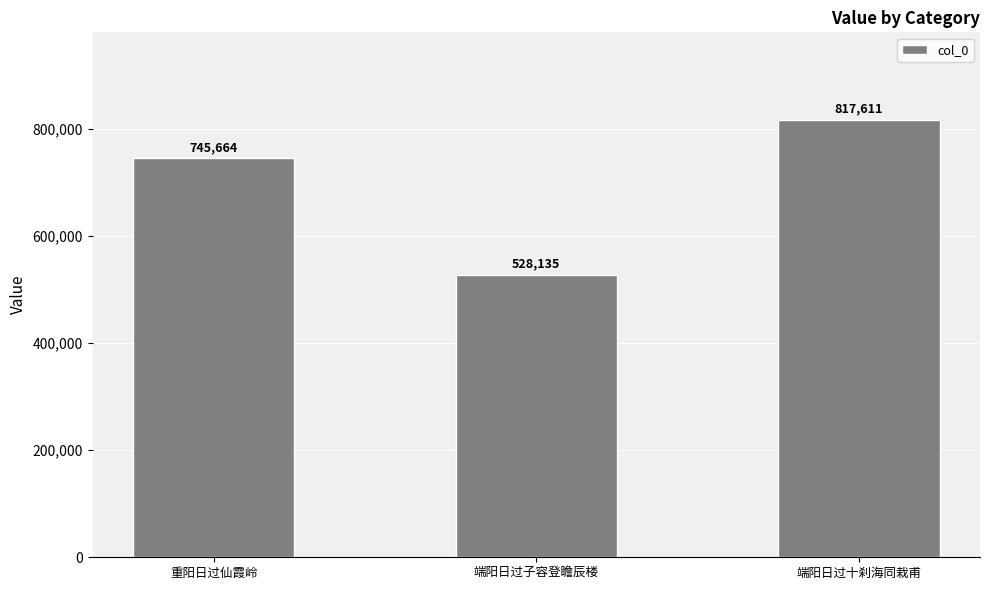

List the labels in order of value, smallest first.

端阳日过子容登瞻辰楼, 重阳日过仙霞岭, 端阳日过十刹海同栽甫